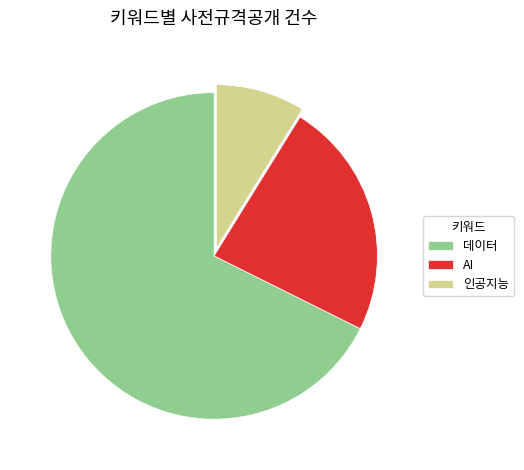

Is there any slice that represents more than half of the pie?

Yes